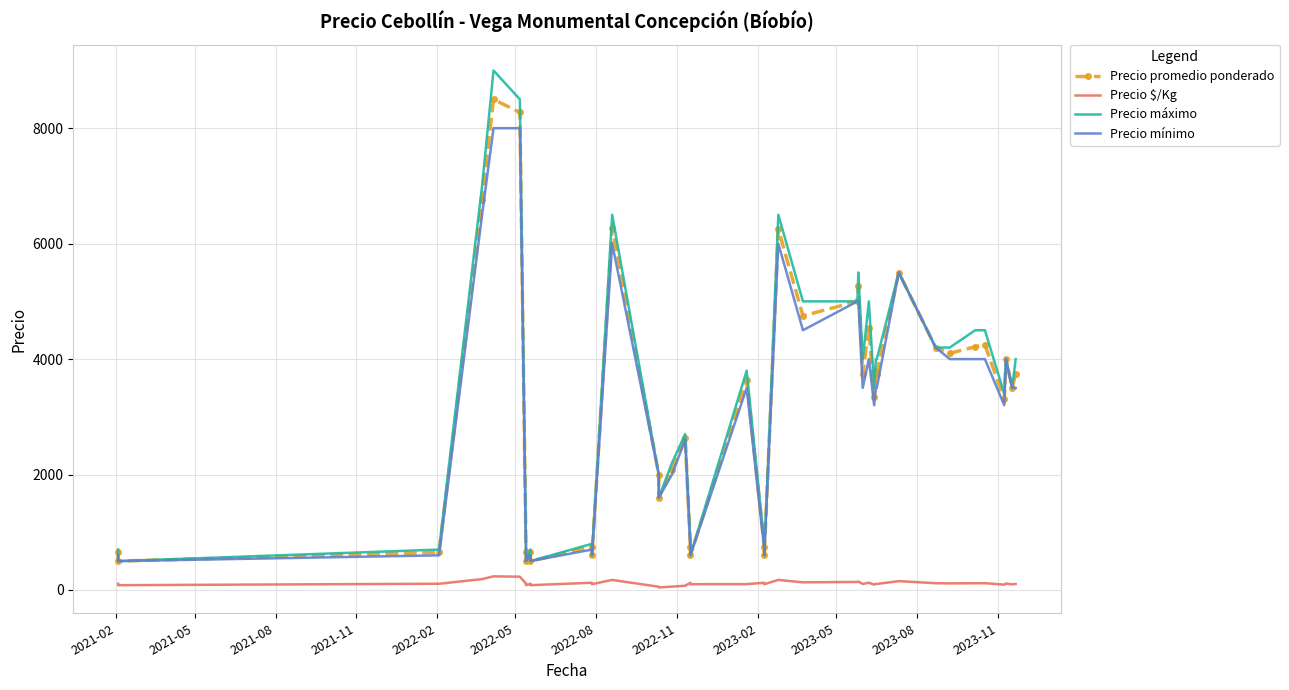

How many data points does each series have?

40